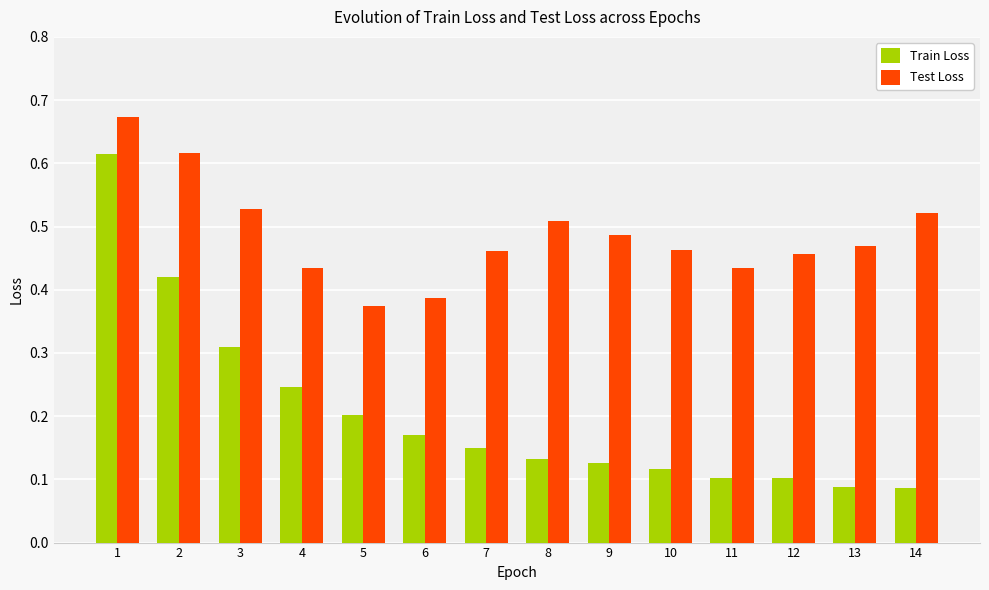

Which series has the widest spread of values?

Train Loss